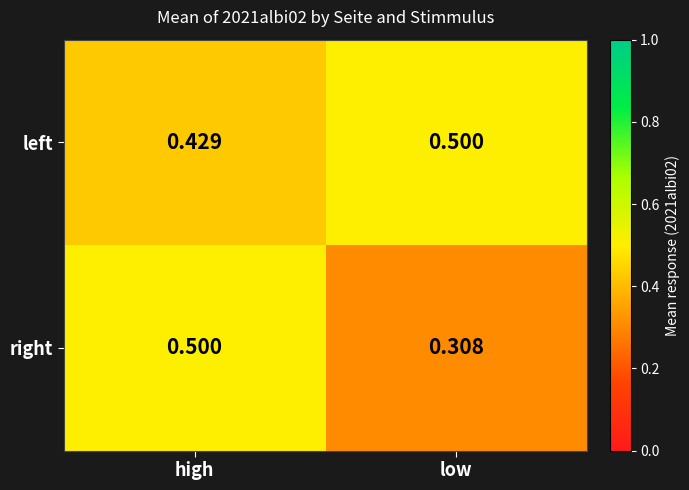

Is the value of right at low greater than the value of left at high?

No